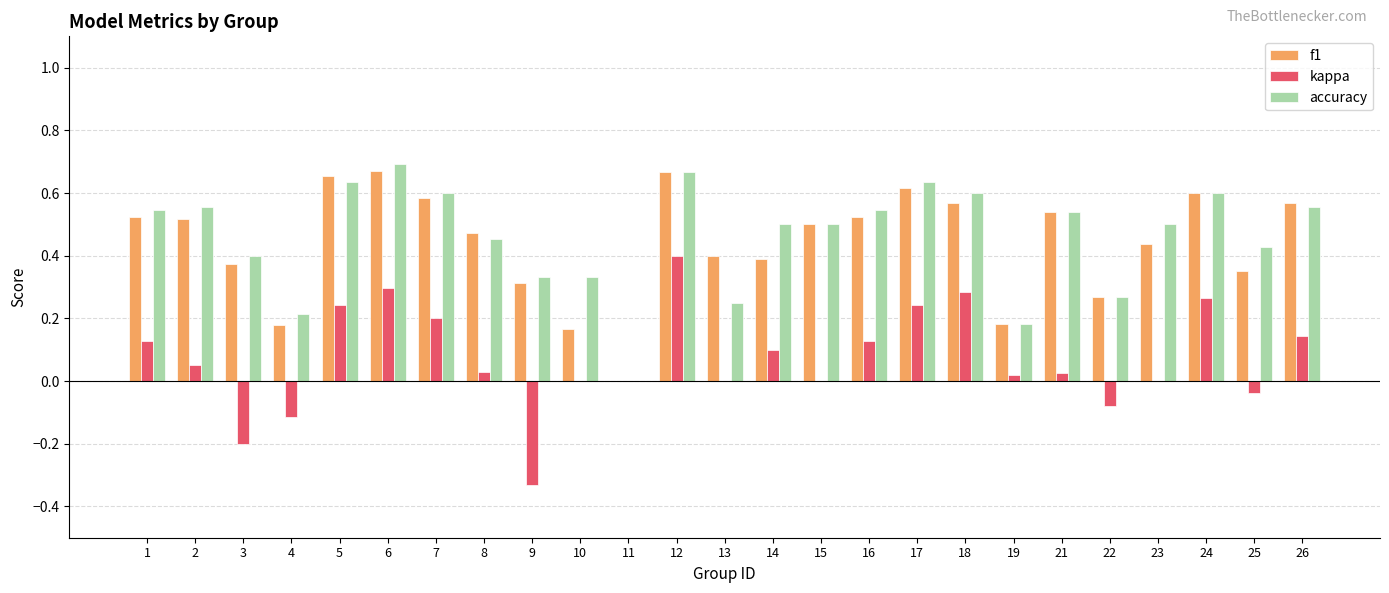

True or false: kappa has a value of -0.2 at 9.

False